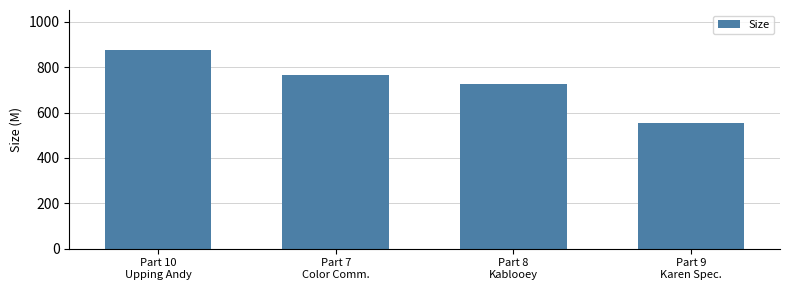

Rank the categories by value from highest to lowest.

Part 10
Upping Andy, Part 7
Color Comm., Part 8
Kablooey, Part 9
Karen Spec.